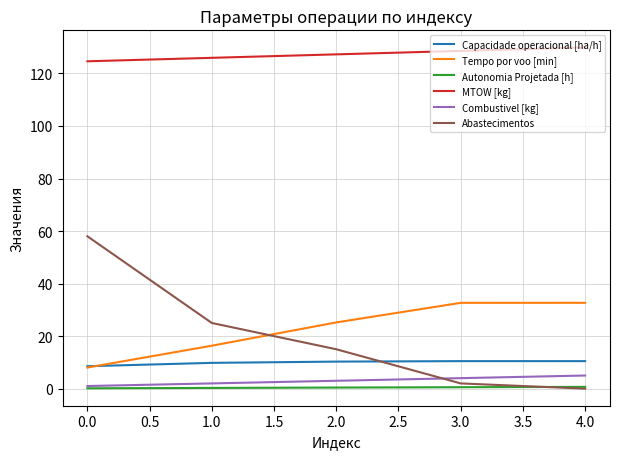

Which category has the highest value across all series?

4.0